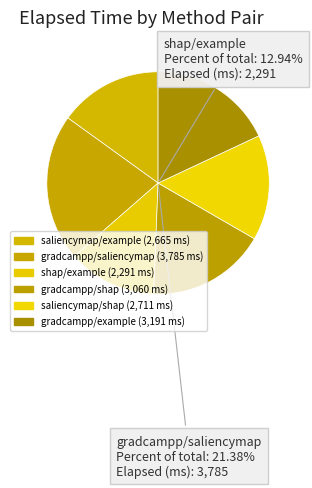

Count the number of slices in the pie.

6